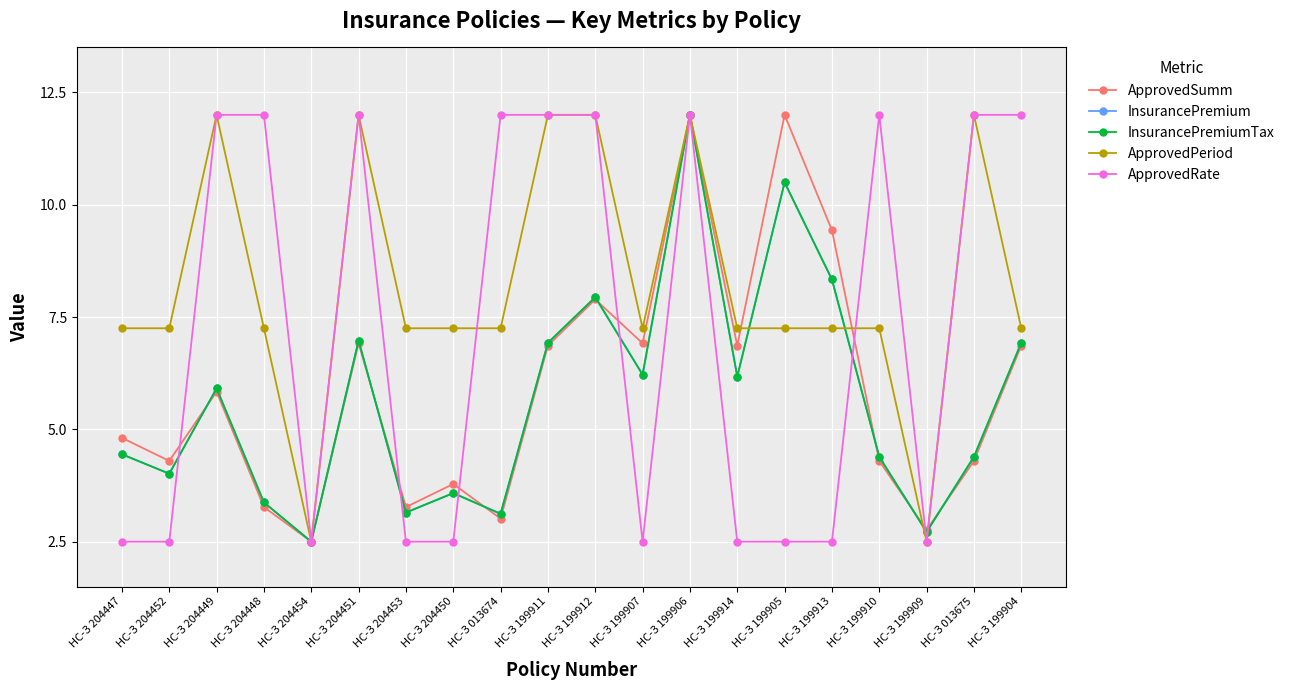

What position from the left is НС-З 013675?

19